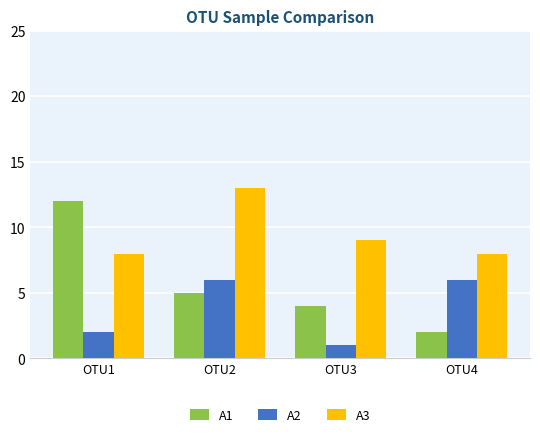

Reading right to left, what are all the values shown in this chart?

A1: 2	4	5	12
A2: 6	1	6	2
A3: 8	9	13	8